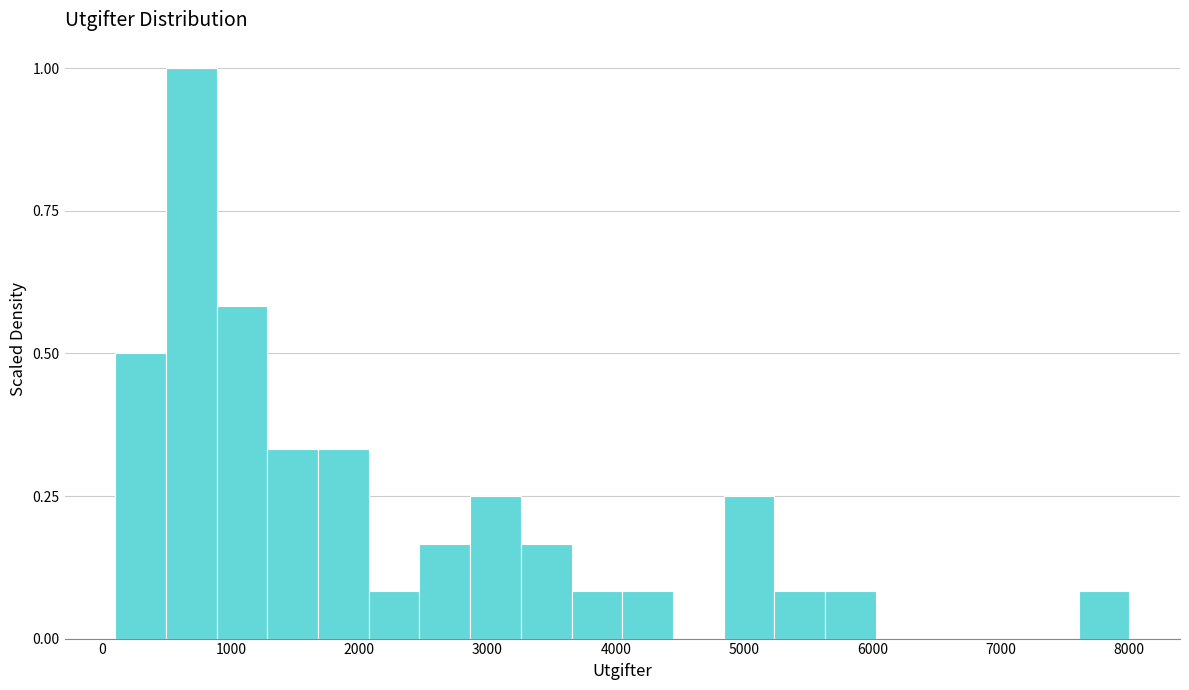

Around what value on the x-axis is the tallest bar? Give the approximate position of its centre, as read against the axis.

700